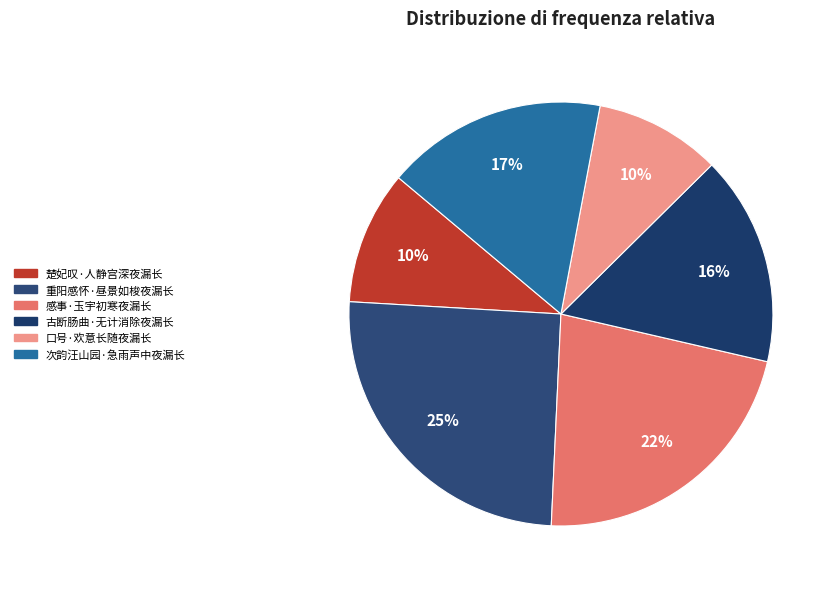

How many slices are in this pie chart?

6